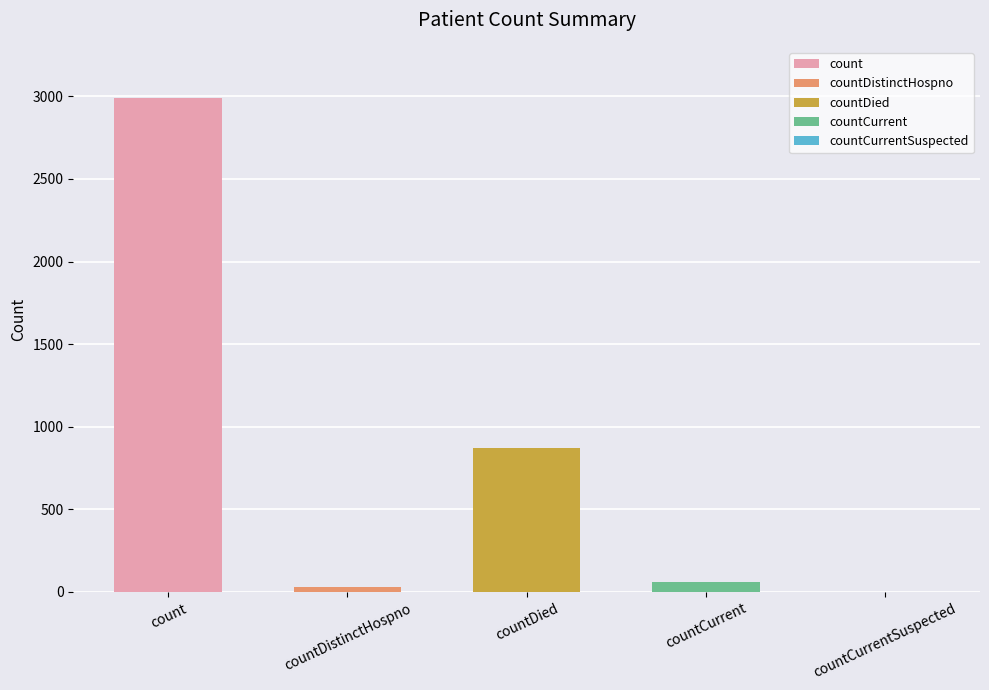

Are the bars horizontal?

No